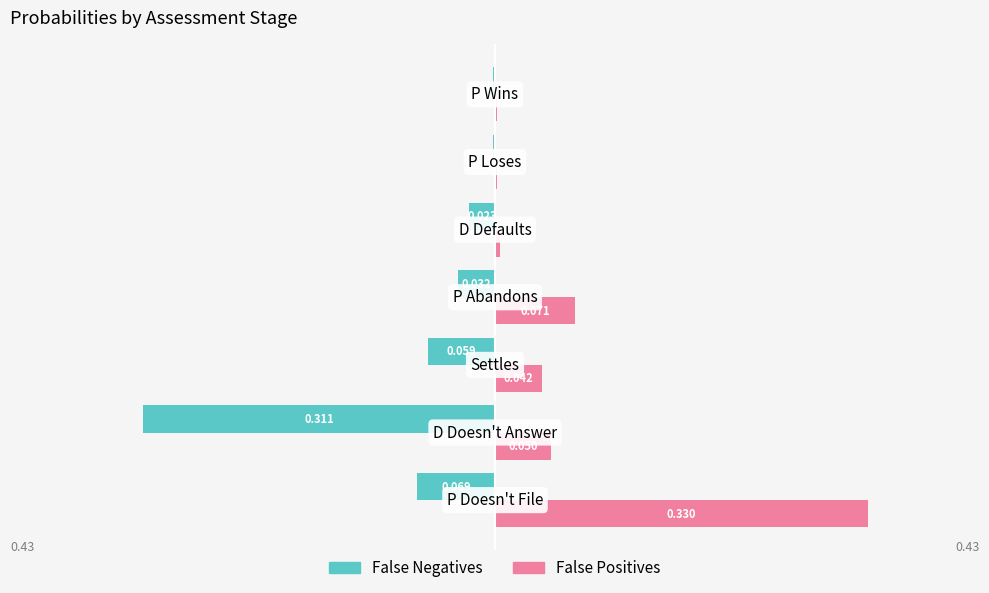

Which series has the largest total across all categories?

False Positives